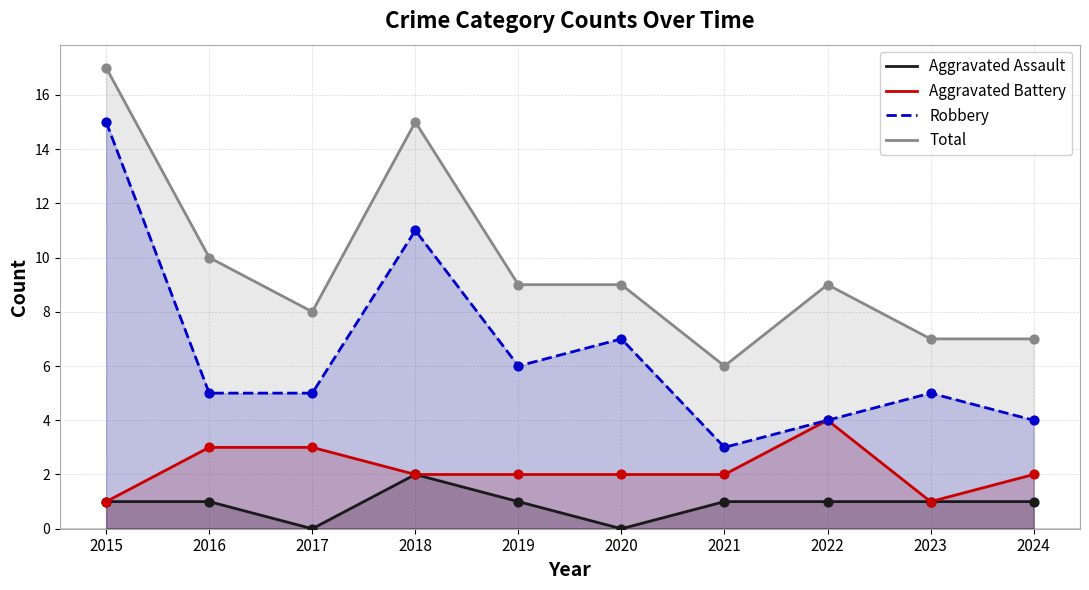

What are all the series names shown in the legend?

Aggravated Assault, Aggravated Battery, Robbery, Total